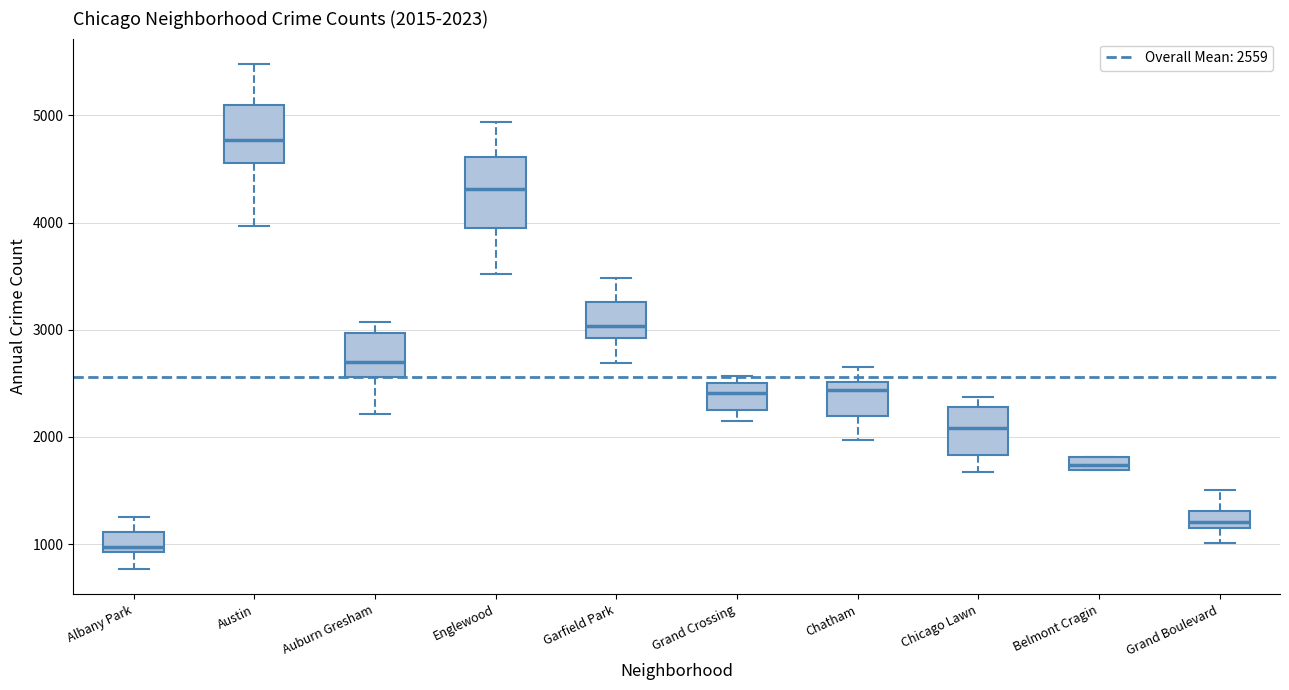

Which box has the highest median line?

Austin